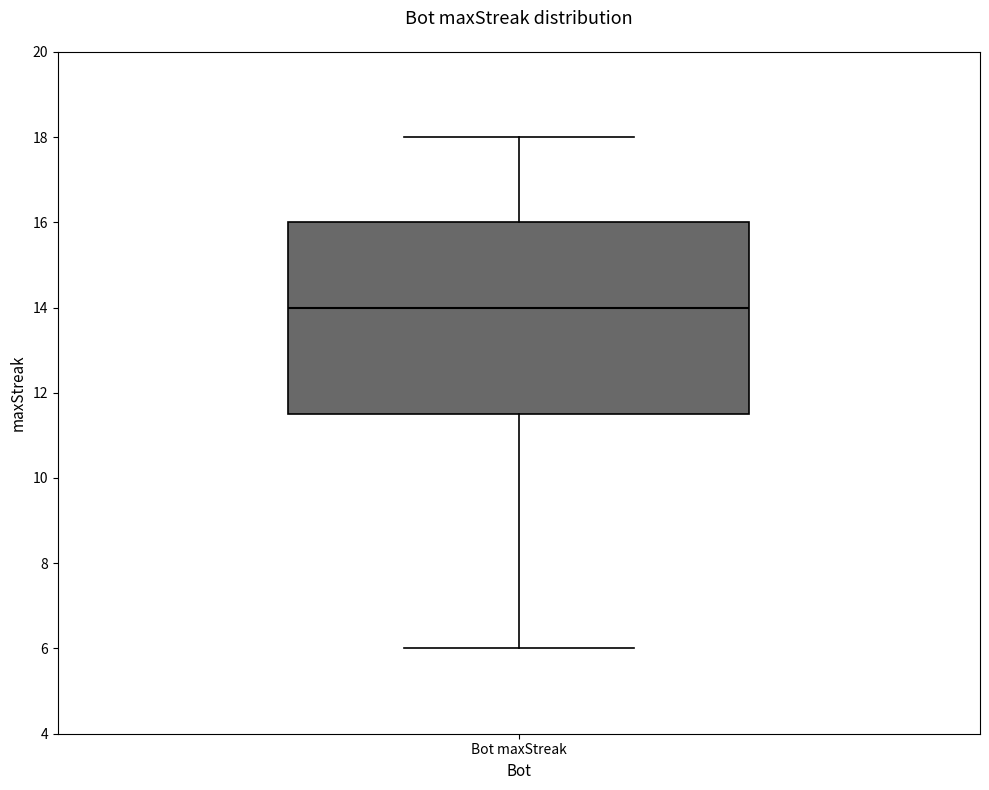

Transcribe this box plot: give where the median line is, the range the box spans, and where the two whiskers end, as read against the y-axis. The values are not printed on the chart, so give them approximately, as read against the axis.

median 14.0, box 11.6 to 16.0, whiskers 6.0 to 18.0